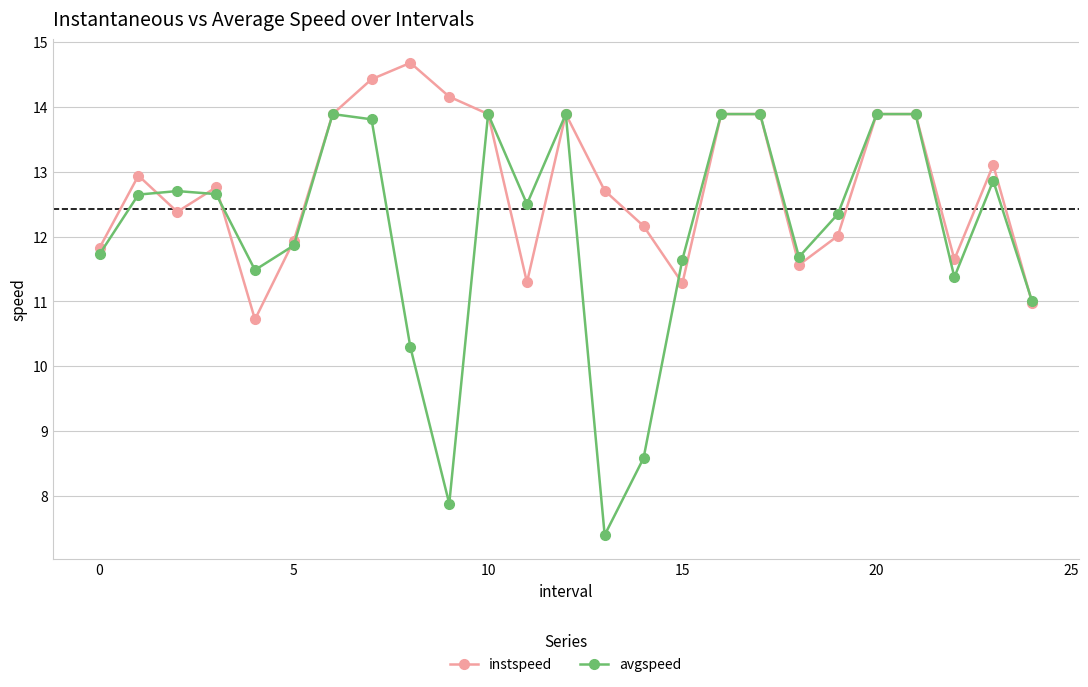

Which series has the widest spread of values?

avgspeed